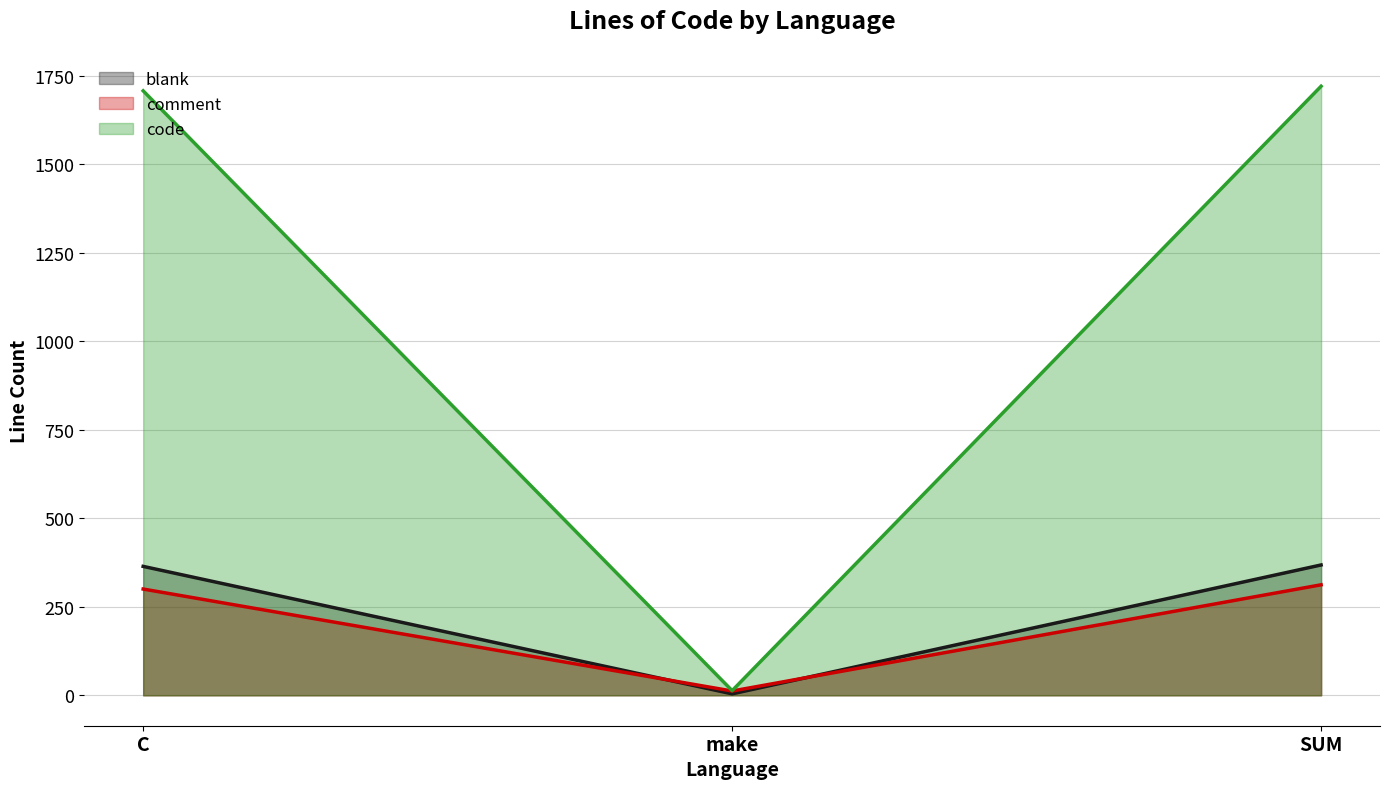

What value does the blank series have at C, to the nearest 10?

360